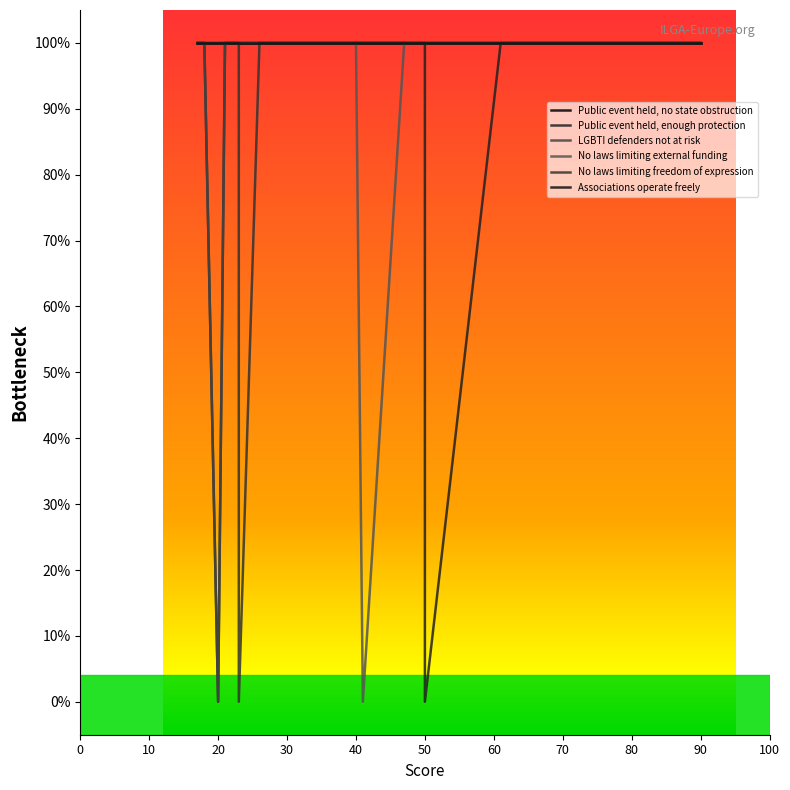

At which category does Public event held, enough protection reach its first local valley?

20